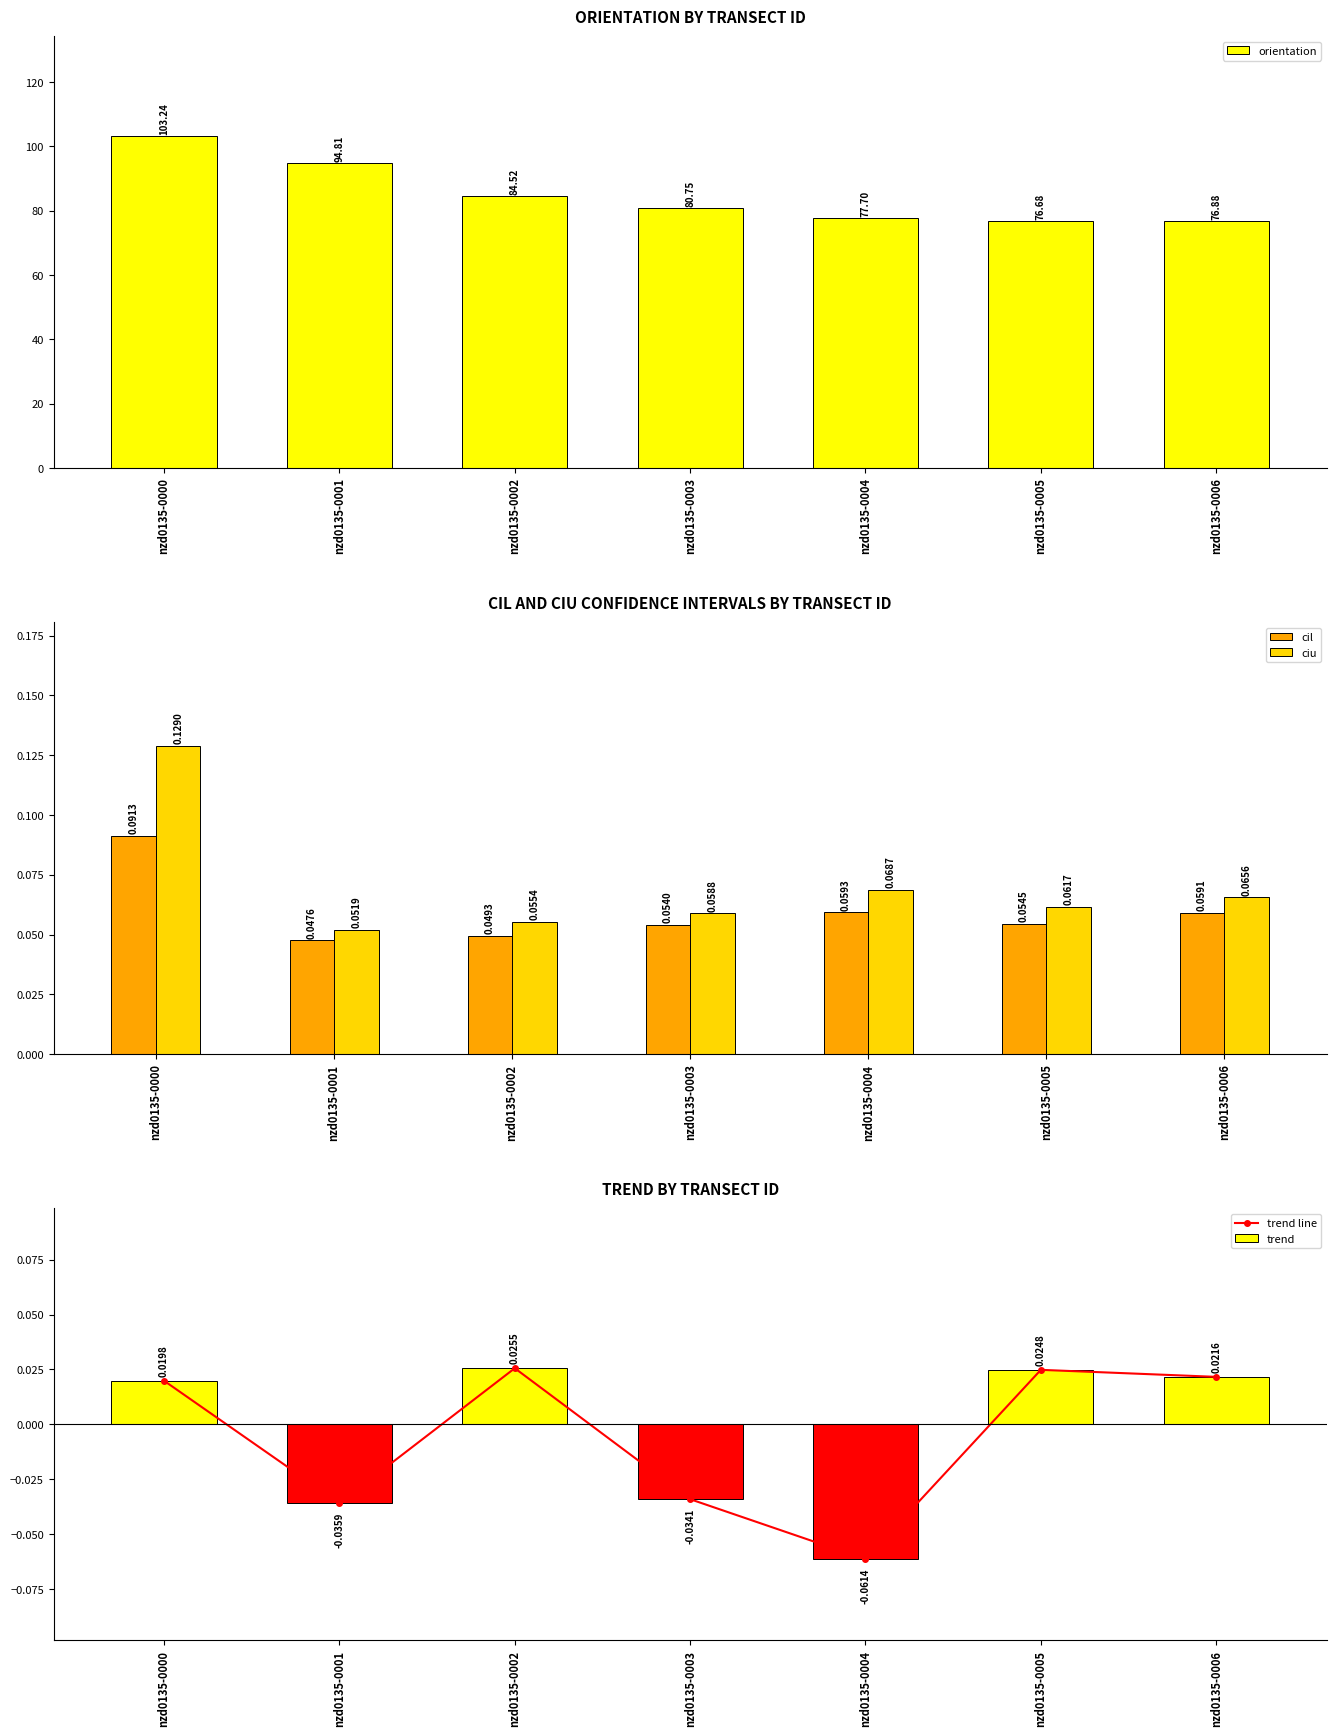

Which has a higher value, nzd0135-0000 or nzd0135-0002?

nzd0135-0000